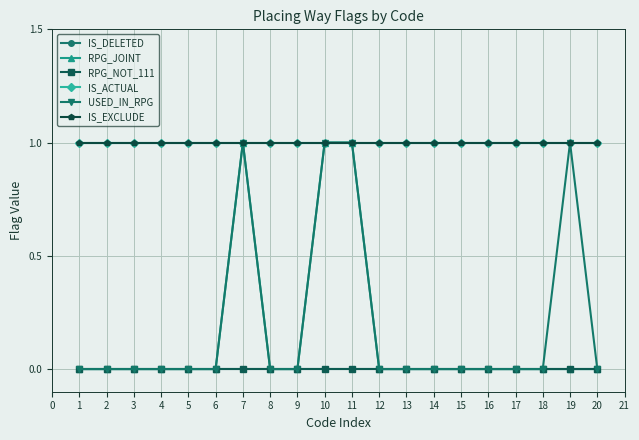

What is the spread (max minus min) of values at 18?

1